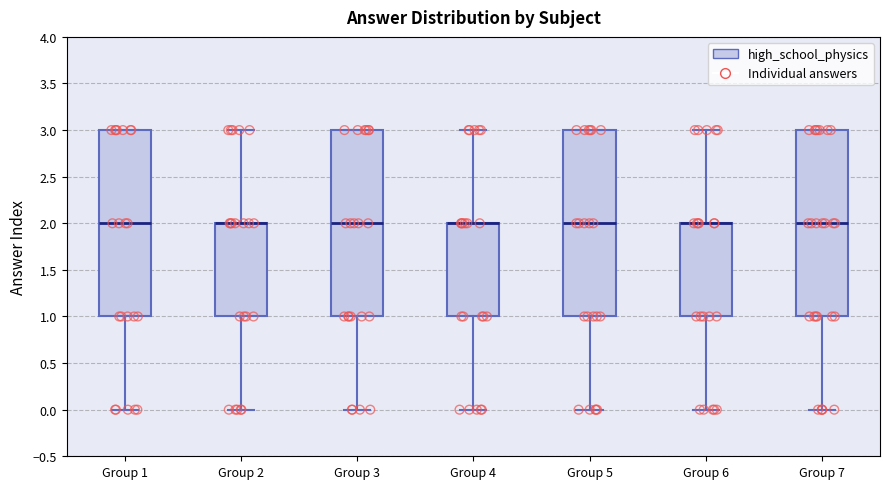

Where is the lower edge of the box for Group 5 on the y-axis? The values are not printed on the chart, so give them approximately, as read against the axis.

1